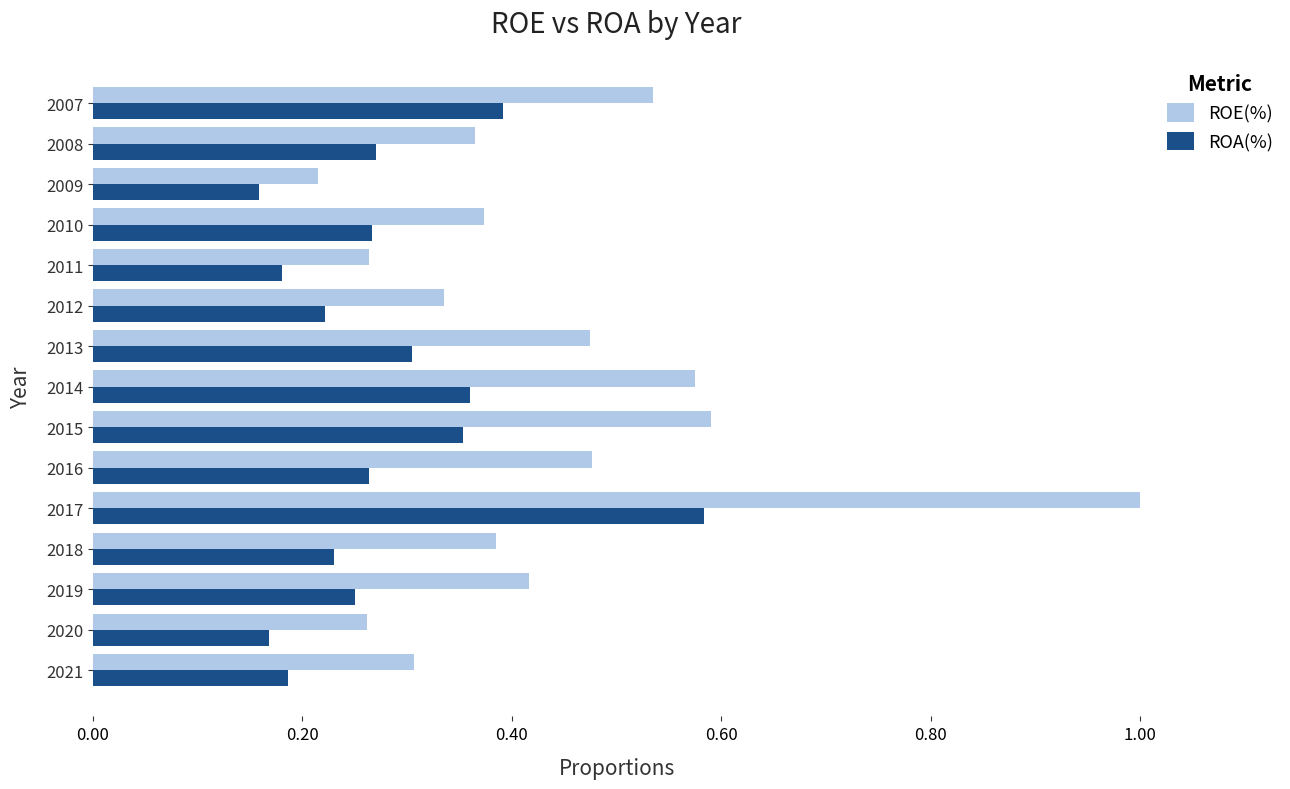

At which label does ROA(%) reach its peak?

2017